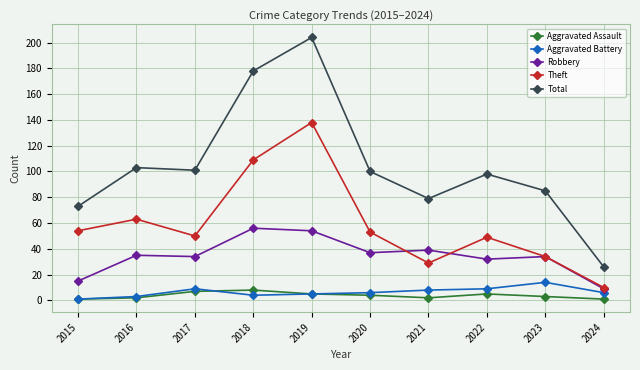

How many data points does each series have?

10